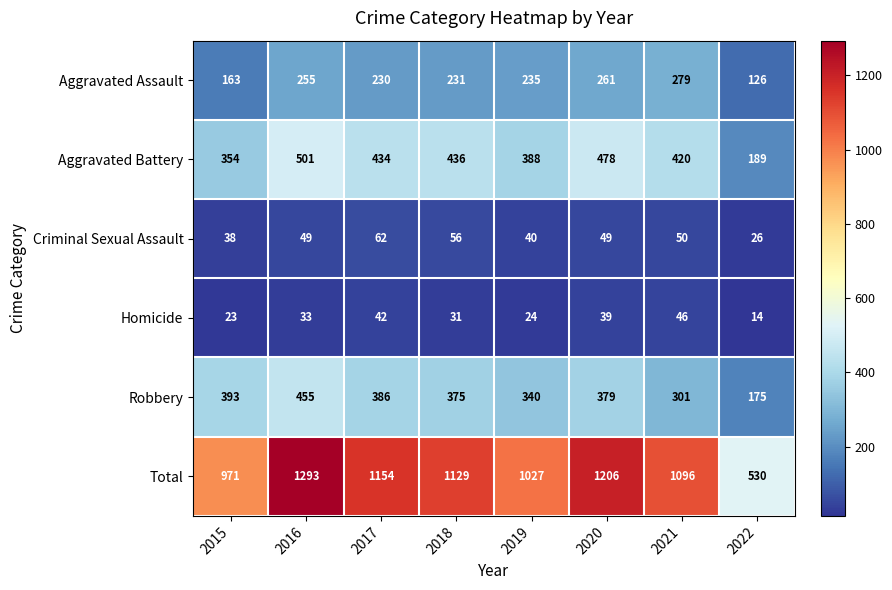

Rank the series by their maximum value, from highest to lowest.

Total, Aggravated Battery, Robbery, Aggravated Assault, Criminal Sexual Assault, Homicide